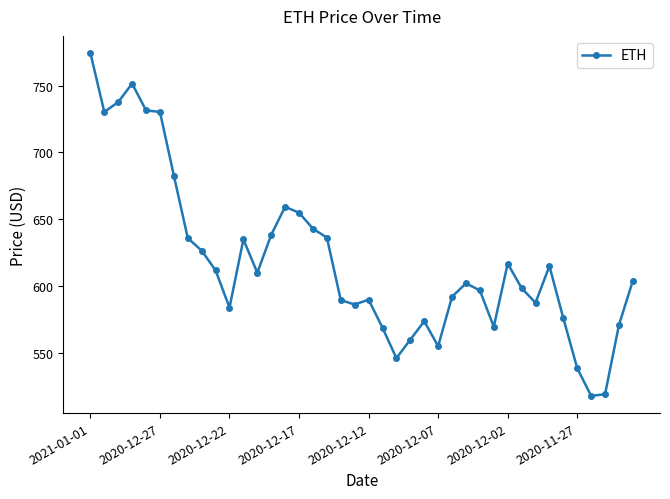

What is the value of the 8th point from the left?

635.8